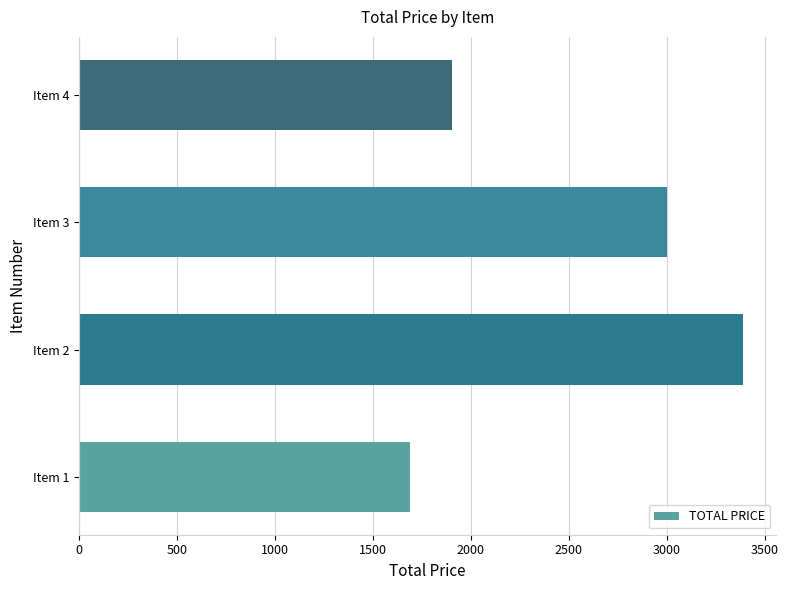

The value at Item 2 is 907.4. True or false?

False